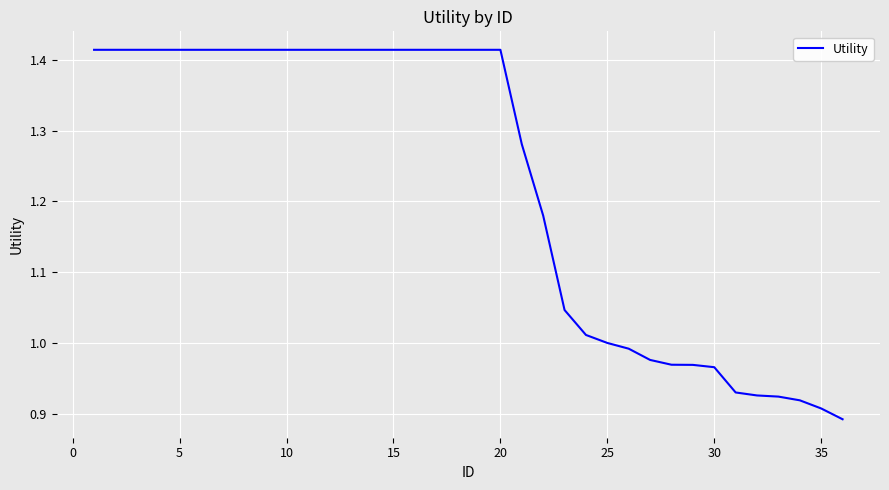

What is the difference between the maximum and minimum values?

0.5